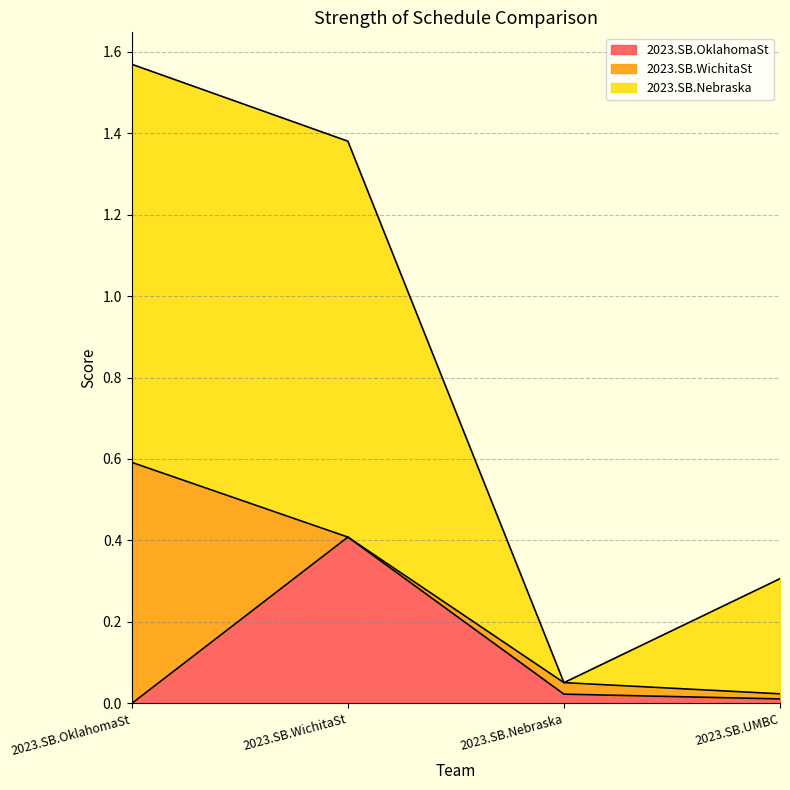

Is the value of 2023.SB.Nebraska at 2023.SB.Nebraska greater than the value of 2023.SB.OklahomaSt at 2023.SB.WichitaSt?

No